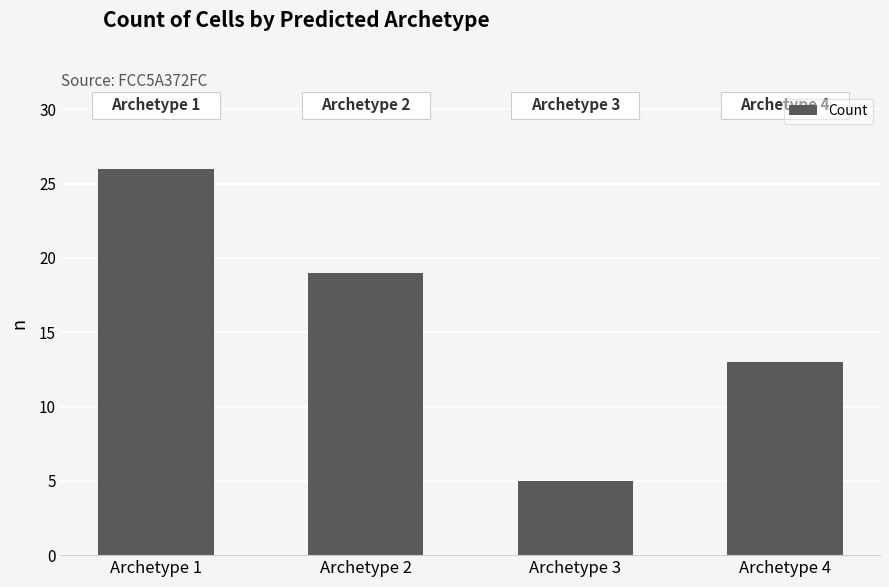

At which label is the value closest to 15?

Archetype 4